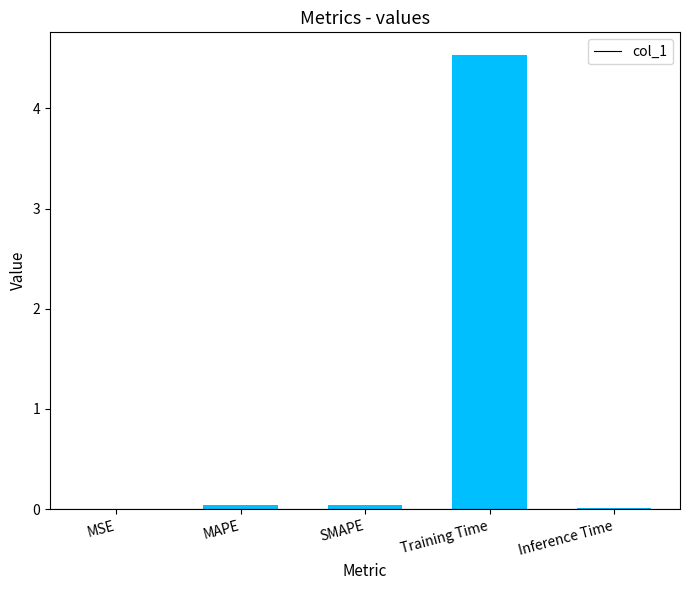

Which category has the highest value across all series?

Training Time